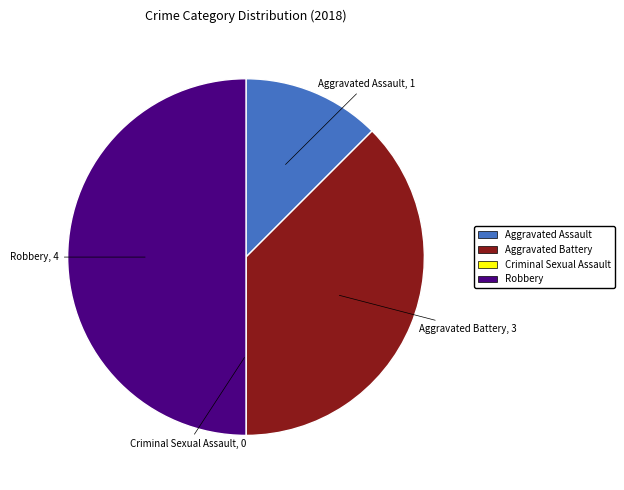

Do Robbery and Aggravated Assault together represent more than half of the pie?

Yes